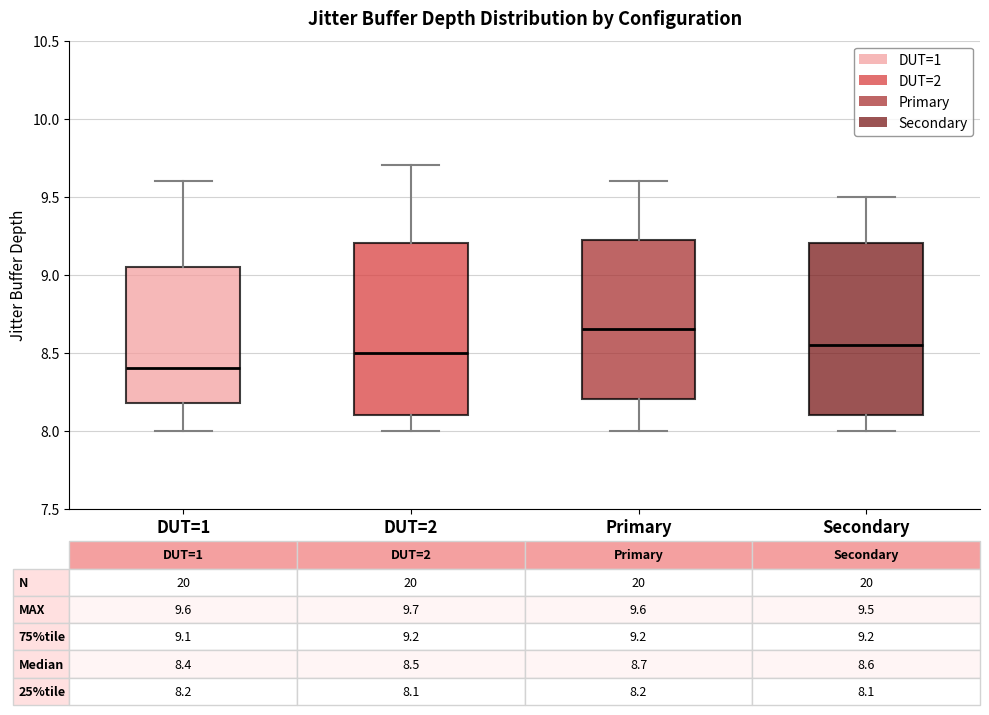

Which box has the lowest median line?

DUT=1